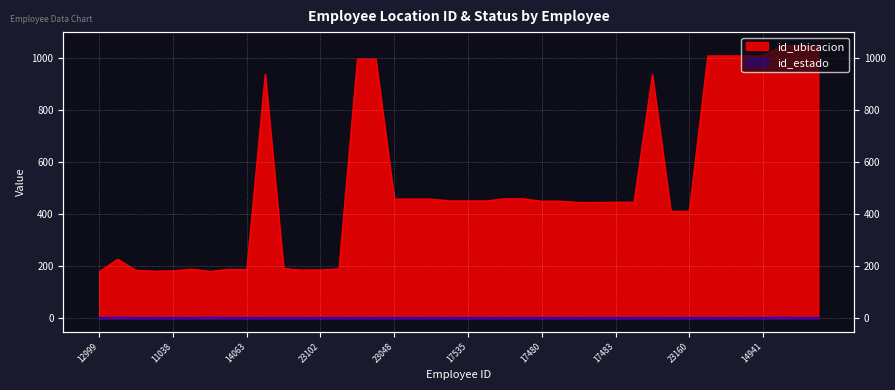

Is it true that id_estado equals 1 at 17535?

True